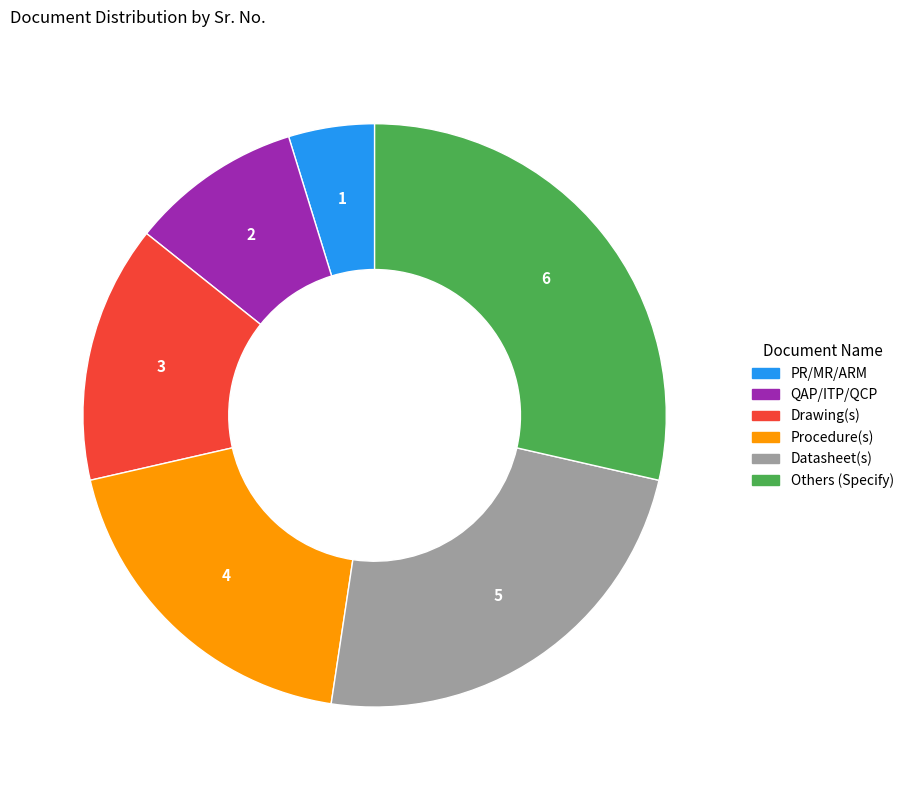

The QAP/ITP/QCP slice represents 2% of the pie. True or false?

False